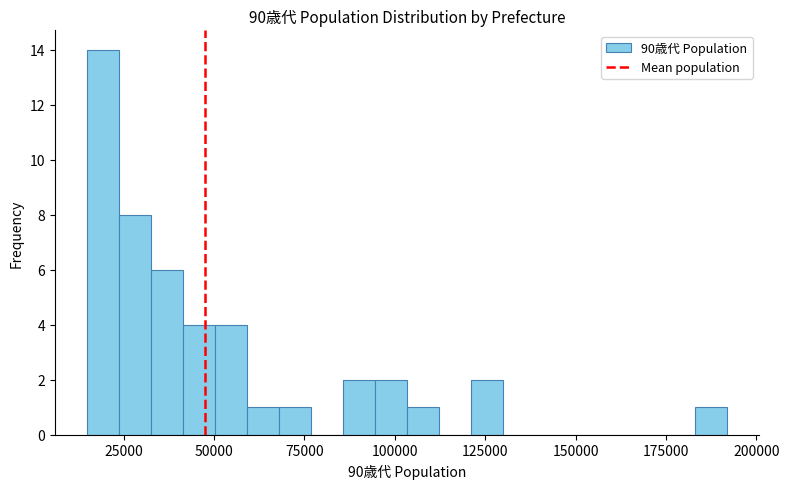

Around what value on the x-axis is the tallest bar? Give the approximate position of its centre, as read against the axis.

20000